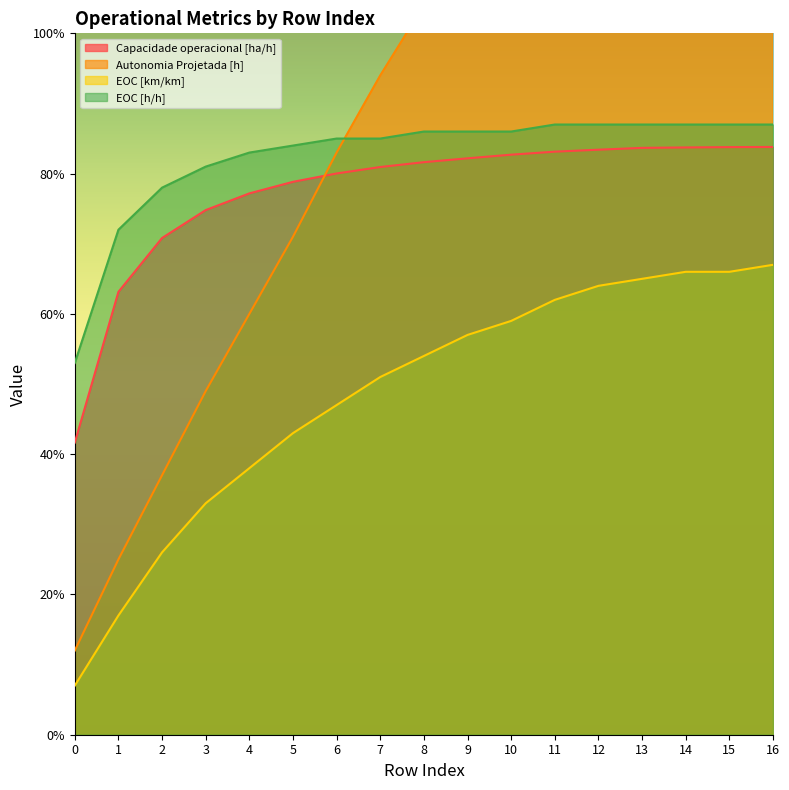

Rank the series at 1 from highest to lowest value.

EOC [h/h], Capacidade operacional [ha/h], Autonomia Projetada [h], EOC [km/km]